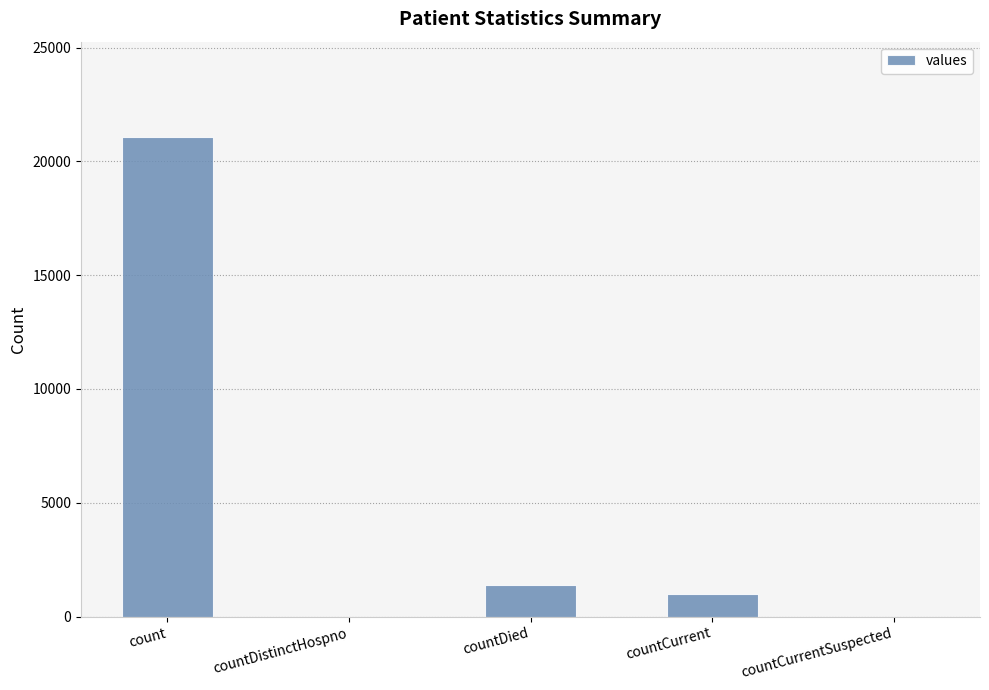

What is the sum of the values at countDistinctHospno and countCurrent?

1006